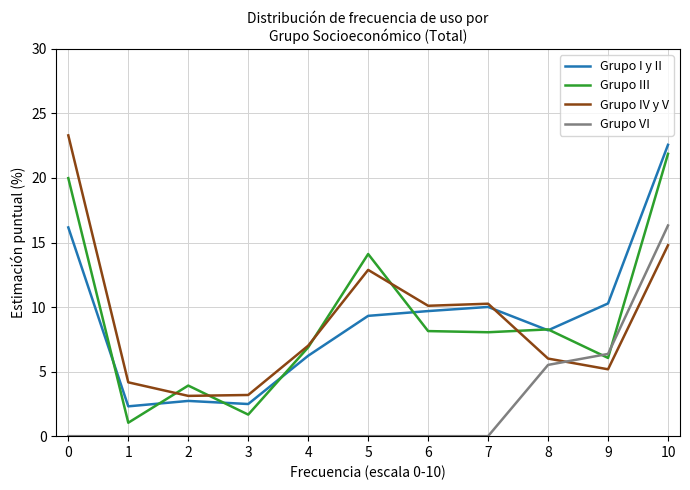

The value of Grupo VI at 0 is 0.0. True or false?

True